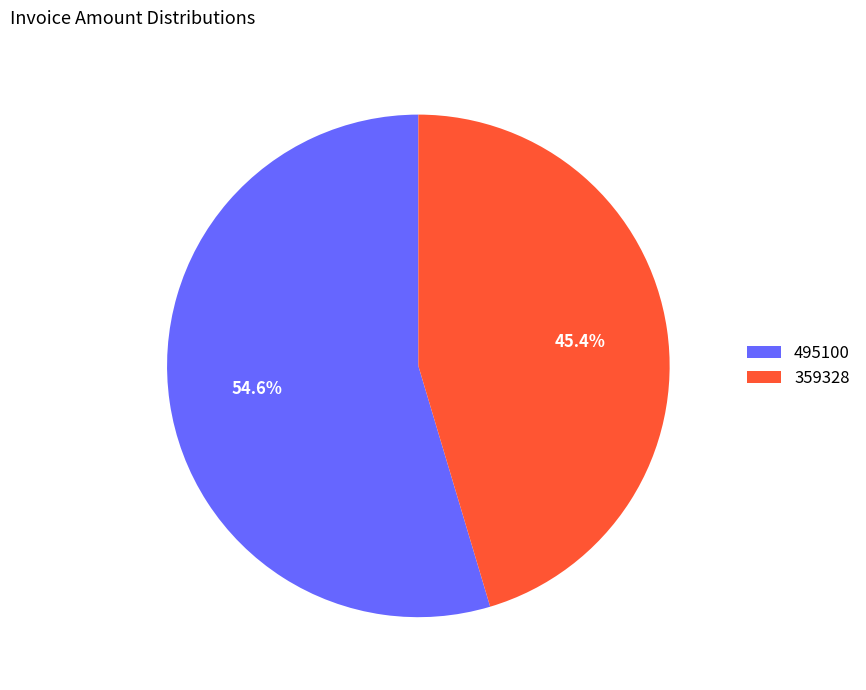

Which has a higher value, 359328 or 495100?

495100